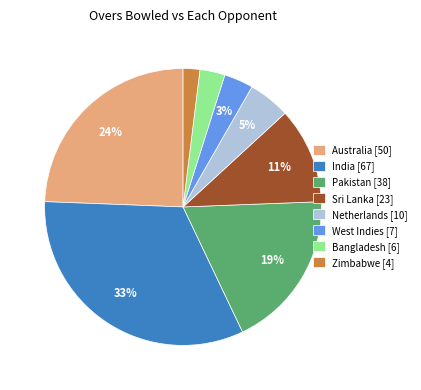

Does Sri Lanka account for over 50% of the chart?

No